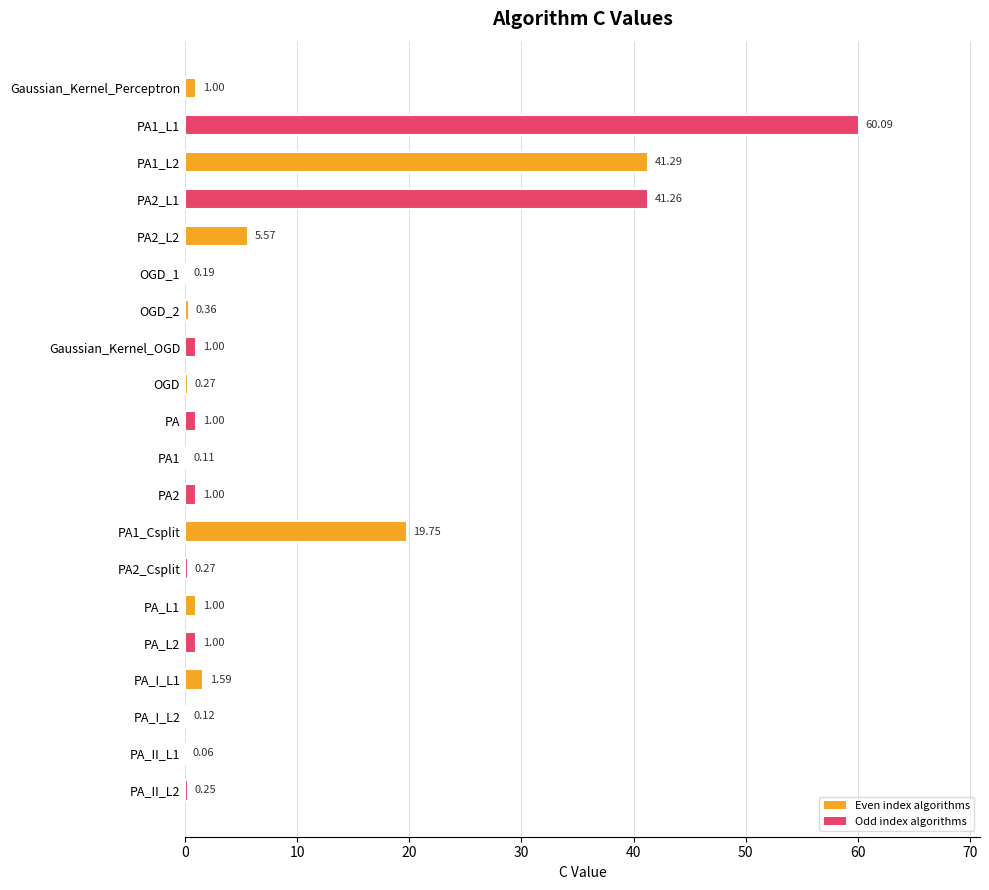

Are the bars horizontal?

Yes